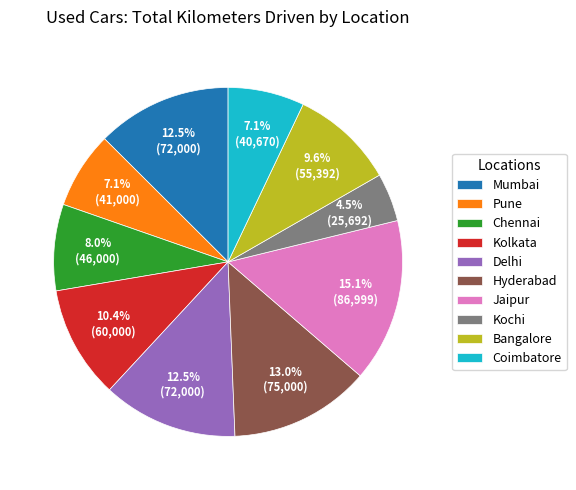

What is the ratio of the value at Kolkata to the value at Coimbatore?

1.5